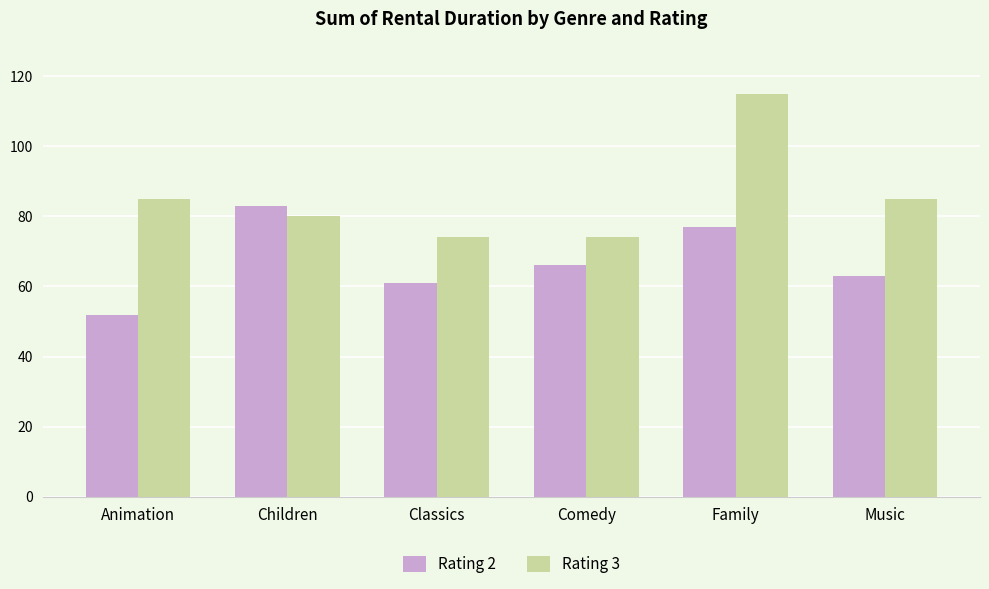

The value of Rating 3 at Comedy is 107. True or false?

False